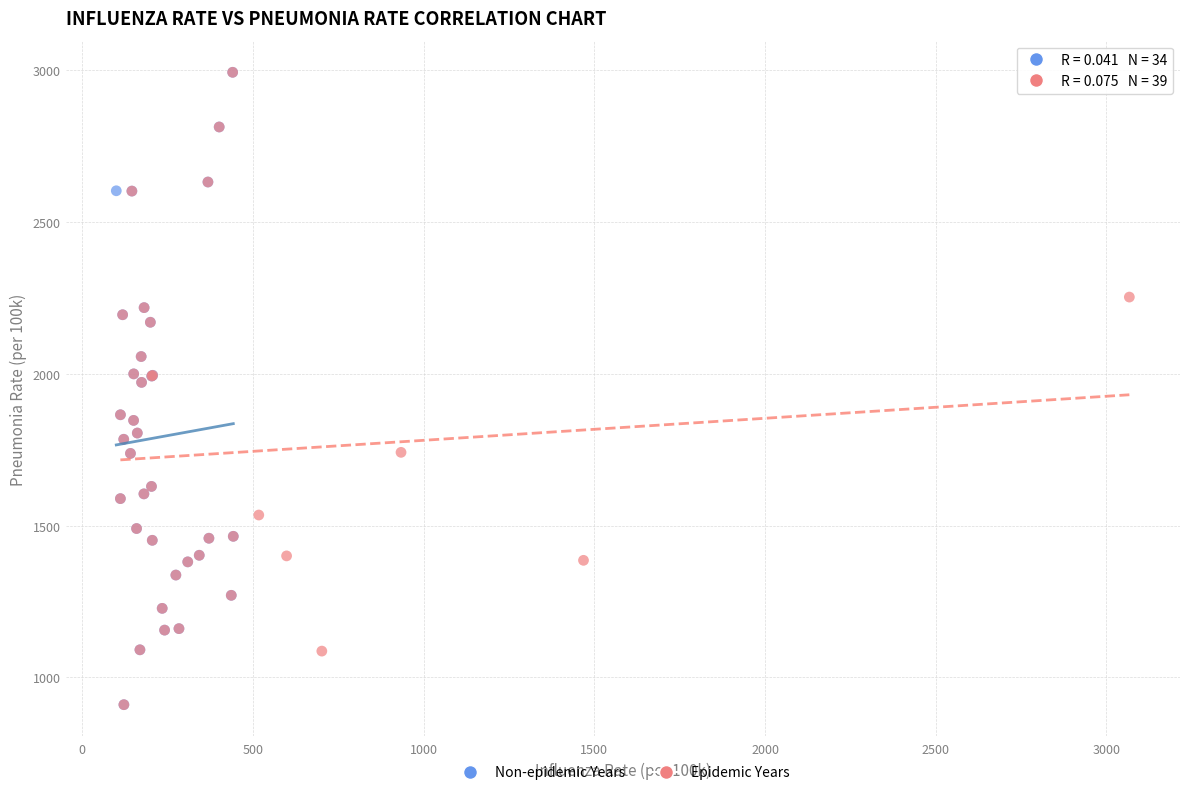

What are all the series names shown in the legend?

Non-epidemic Years, Epidemic Years